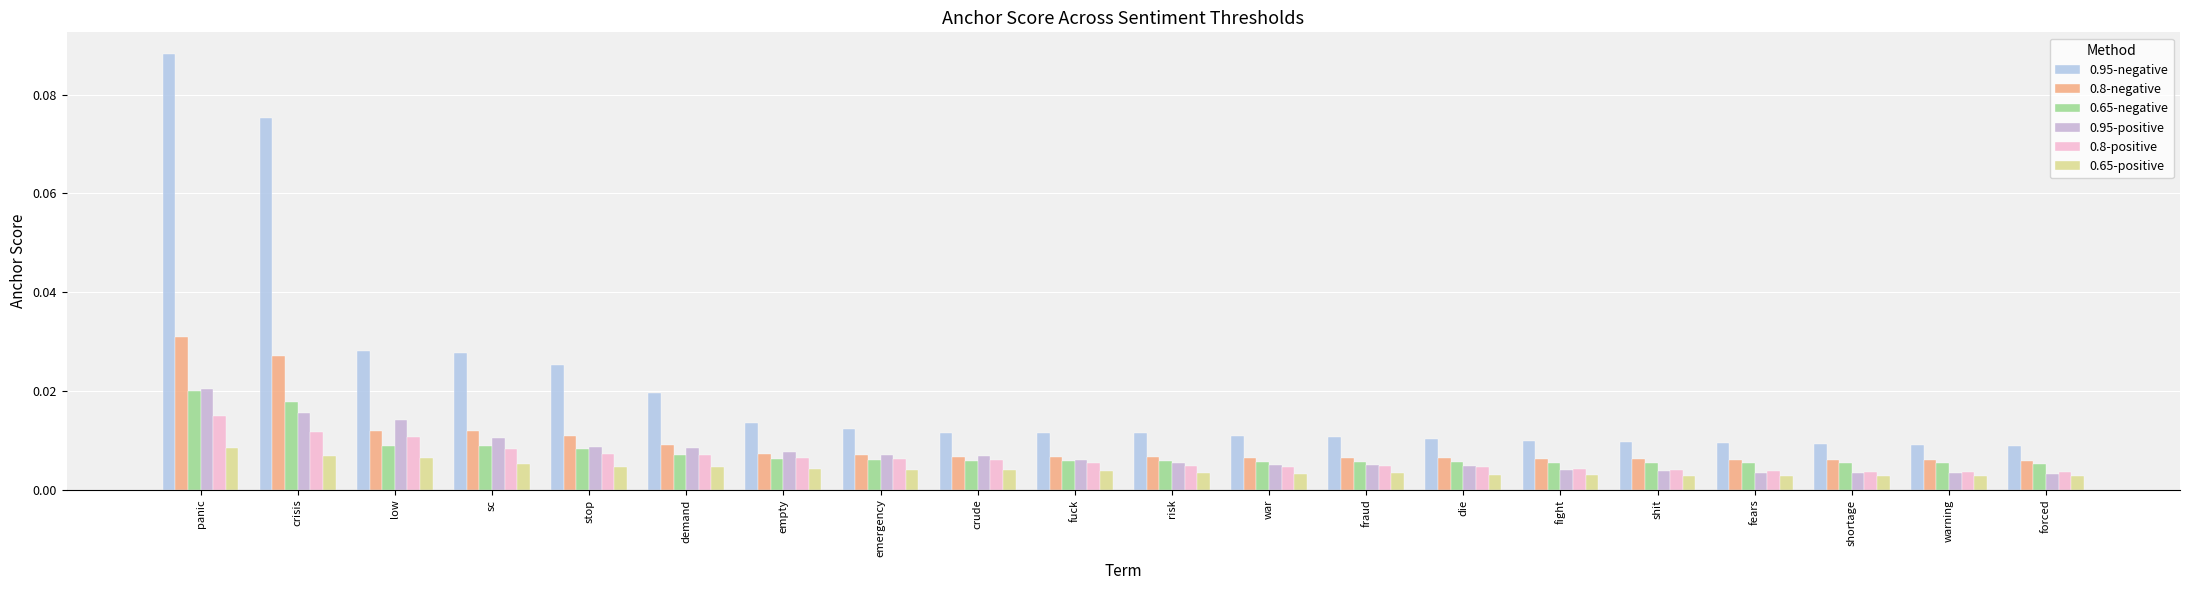

Reading right to left, extract all data points from this chart.

0.95-negative: forced=0.0	warning=0.0	shortage=0.0	fears=0.0	shit=0.0	fight=0.0	die=0.0	fraud=0.0	war=0.0	risk=0.0	fuck=0.0	crude=0.0	emergency=0.0	empty=0.0	demand=0.0	stop=0.0	sc=0.0	low=0.0	crisis=0.1	panic=0.1
0.8-negative: forced=0.0	warning=0.0	shortage=0.0	fears=0.0	shit=0.0	fight=0.0	die=0.0	fraud=0.0	war=0.0	risk=0.0	fuck=0.0	crude=0.0	emergency=0.0	empty=0.0	demand=0.0	stop=0.0	sc=0.0	low=0.0	crisis=0.0	panic=0.0
0.65-negative: forced=0.0	warning=0.0	shortage=0.0	fears=0.0	shit=0.0	fight=0.0	die=0.0	fraud=0.0	war=0.0	risk=0.0	fuck=0.0	crude=0.0	emergency=0.0	empty=0.0	demand=0.0	stop=0.0	sc=0.0	low=0.0	crisis=0.0	panic=0.0
0.95-positive: forced=0.0	warning=0.0	shortage=0.0	fears=0.0	shit=0.0	fight=0.0	die=0.0	fraud=0.0	war=0.0	risk=0.0	fuck=0.0	crude=0.0	emergency=0.0	empty=0.0	demand=0.0	stop=0.0	sc=0.0	low=0.0	crisis=0.0	panic=0.0
0.8-positive: forced=0.0	warning=0.0	shortage=0.0	fears=0.0	shit=0.0	fight=0.0	die=0.0	fraud=0.0	war=0.0	risk=0.0	fuck=0.0	crude=0.0	emergency=0.0	empty=0.0	demand=0.0	stop=0.0	sc=0.0	low=0.0	crisis=0.0	panic=0.0
0.65-positive: forced=0.0	warning=0.0	shortage=0.0	fears=0.0	shit=0.0	fight=0.0	die=0.0	fraud=0.0	war=0.0	risk=0.0	fuck=0.0	crude=0.0	emergency=0.0	empty=0.0	demand=0.0	stop=0.0	sc=0.0	low=0.0	crisis=0.0	panic=0.0